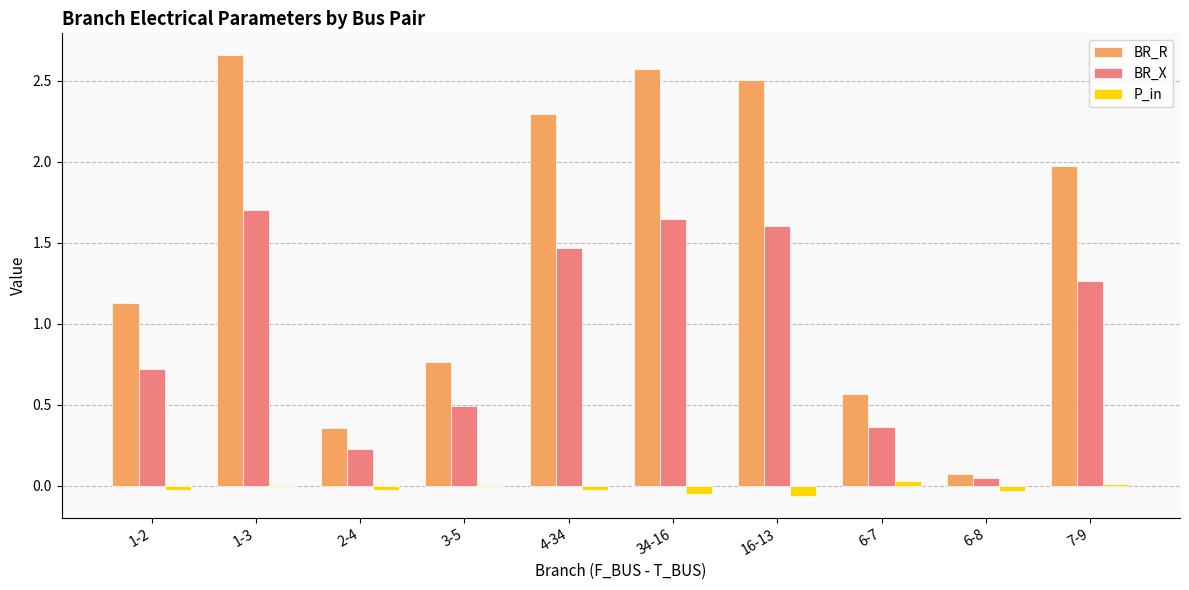

Which series changed the most between 1-2 and 3-5?

BR_R